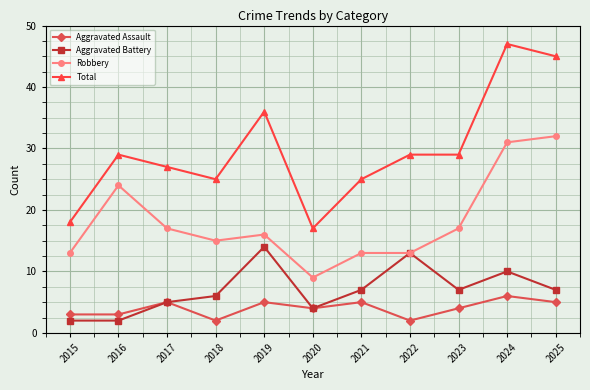

Count the number of data series in this chart.

4